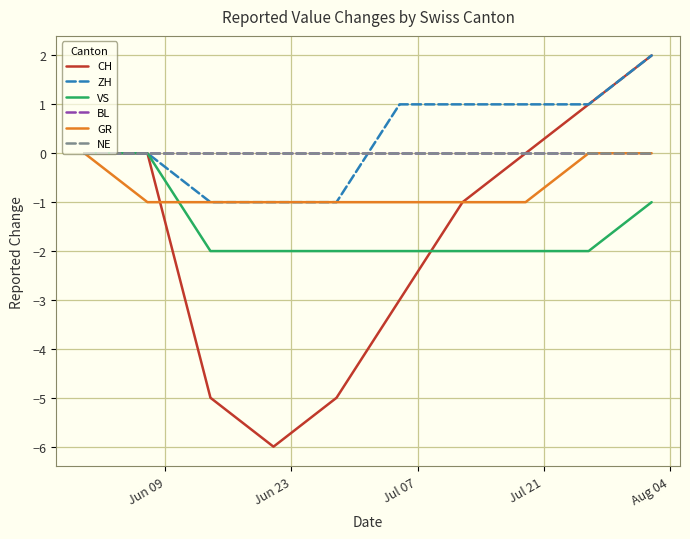

Does the chart display data point markers on the line(s)?

No